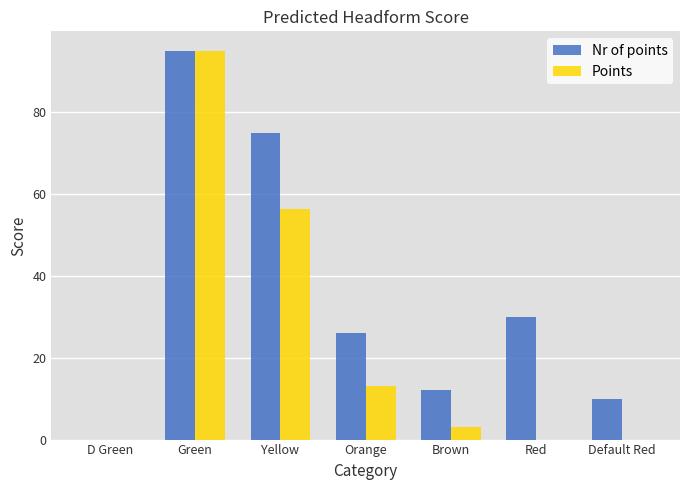

At which label does Nr of points reach its peak?

Green